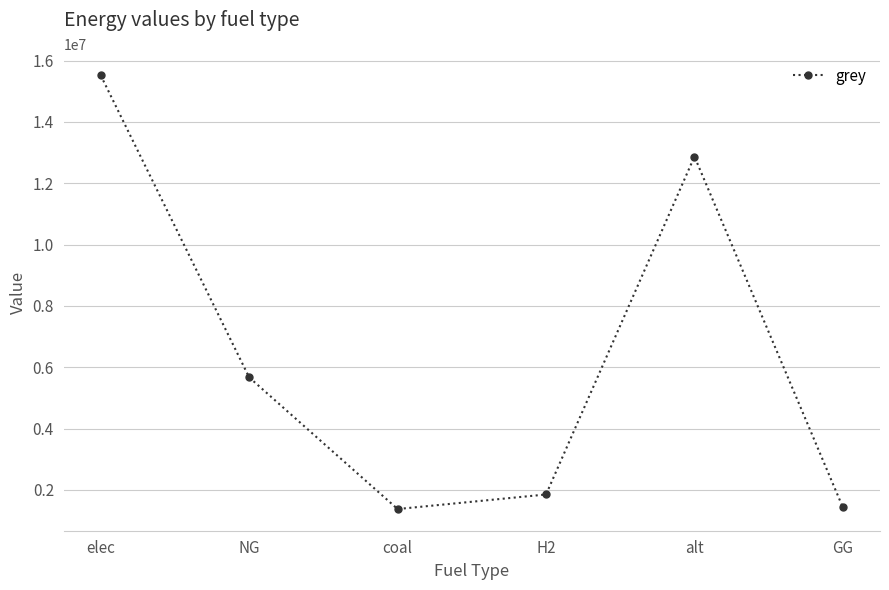

How many values are below 5671753?

3